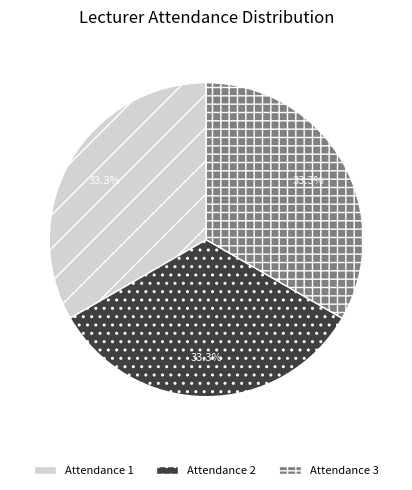

The Attendance 3 slice represents 41% of the pie. True or false?

False